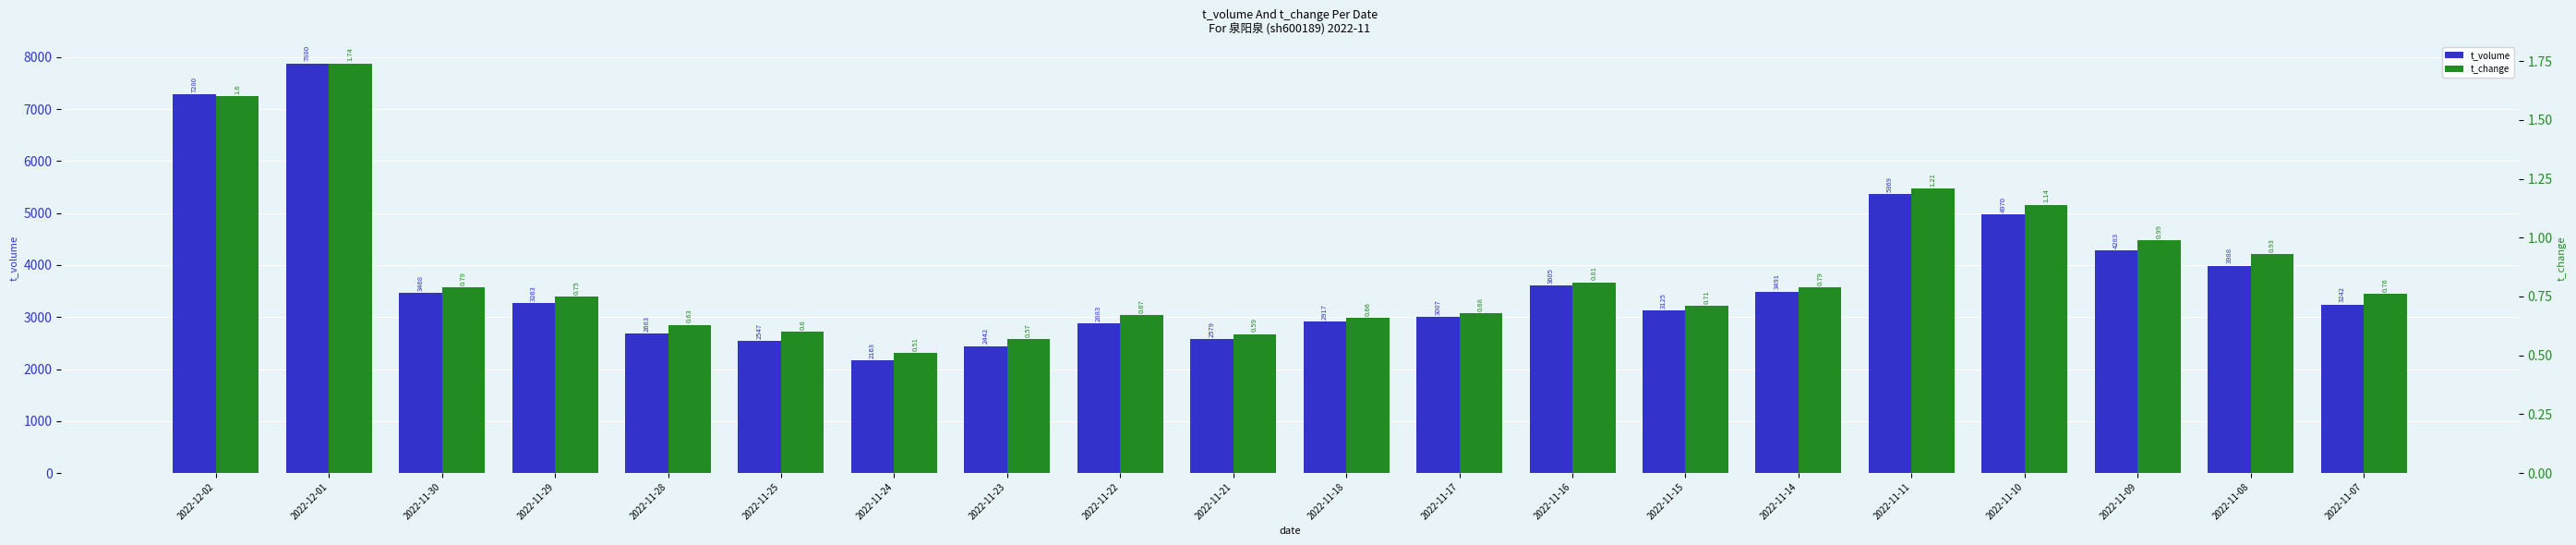

What is the difference between the second highest and second lowest values in the t_volume series?

4838.0